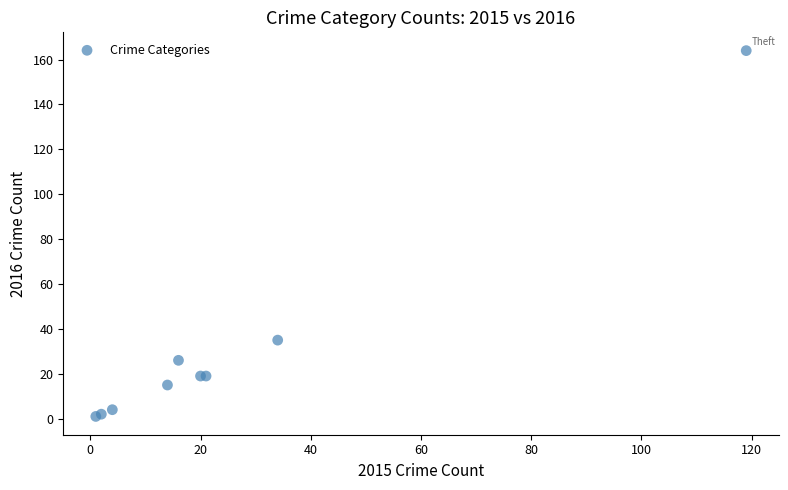

What Y value in the scatter plot is closest to 82?

35